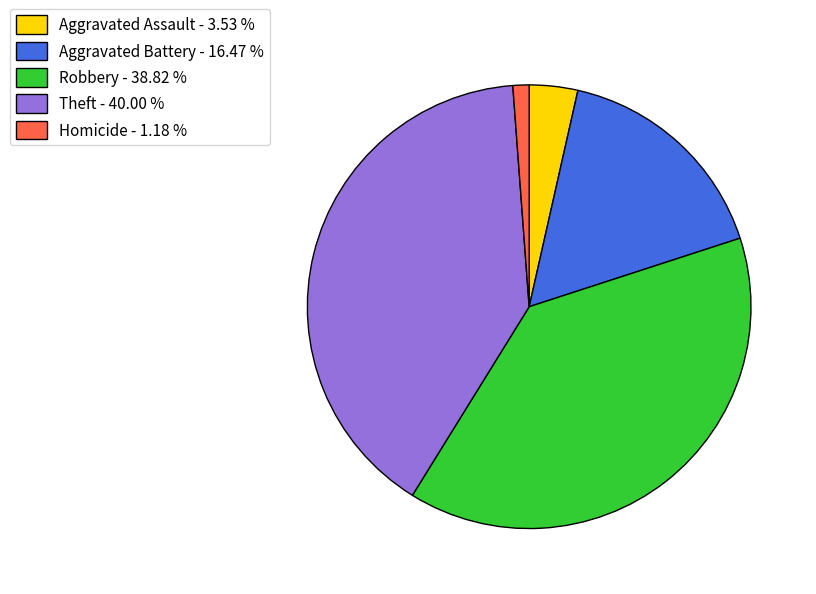

Approximately how many times larger is the value at Robbery - 38.82 % compared to Homicide - 1.18 %?

33.0